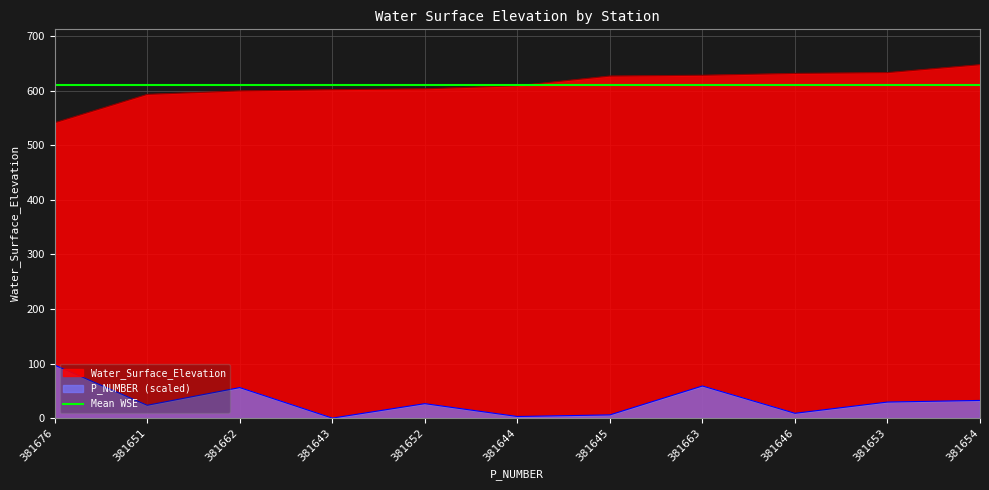

What value does the Water_Surface_Elevation series have at 381662?

599.4